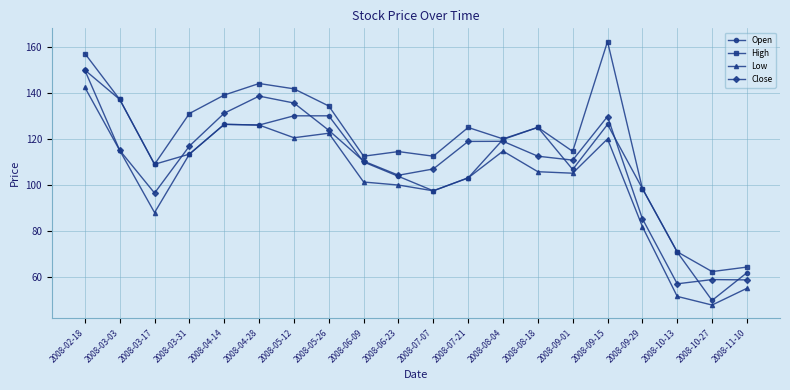

The value of Open at 2008-10-13 is 94.5. True or false?

False